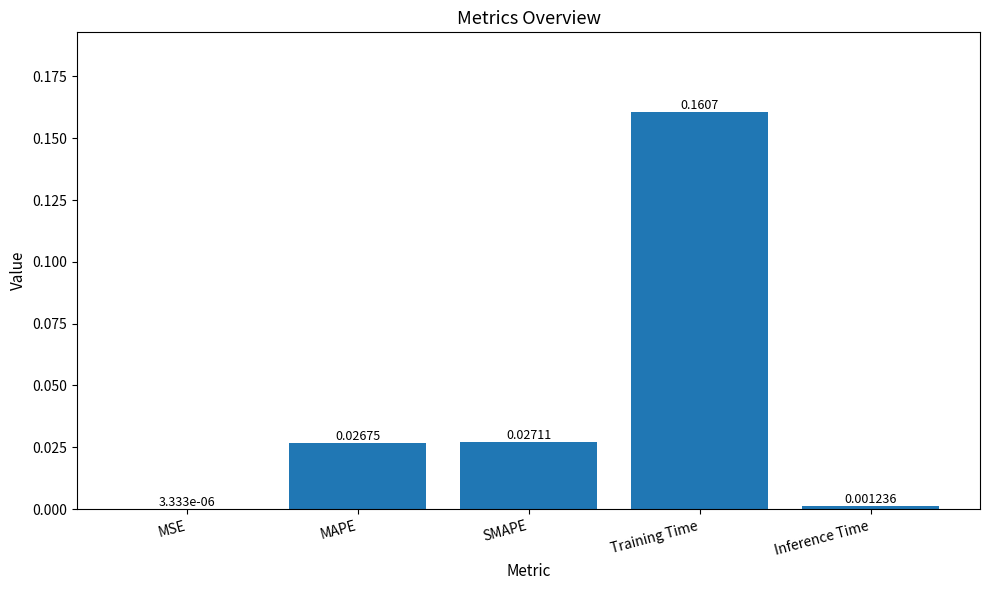

Which category has the highest value across all series?

Training Time